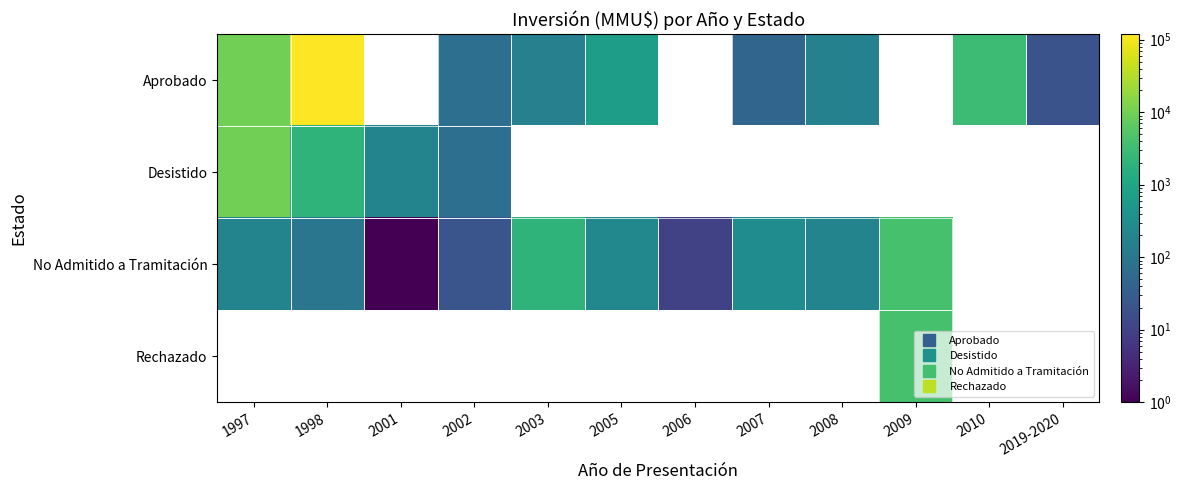

What is the approximate value of No Admitido a Tramitación at 1997?

200.0